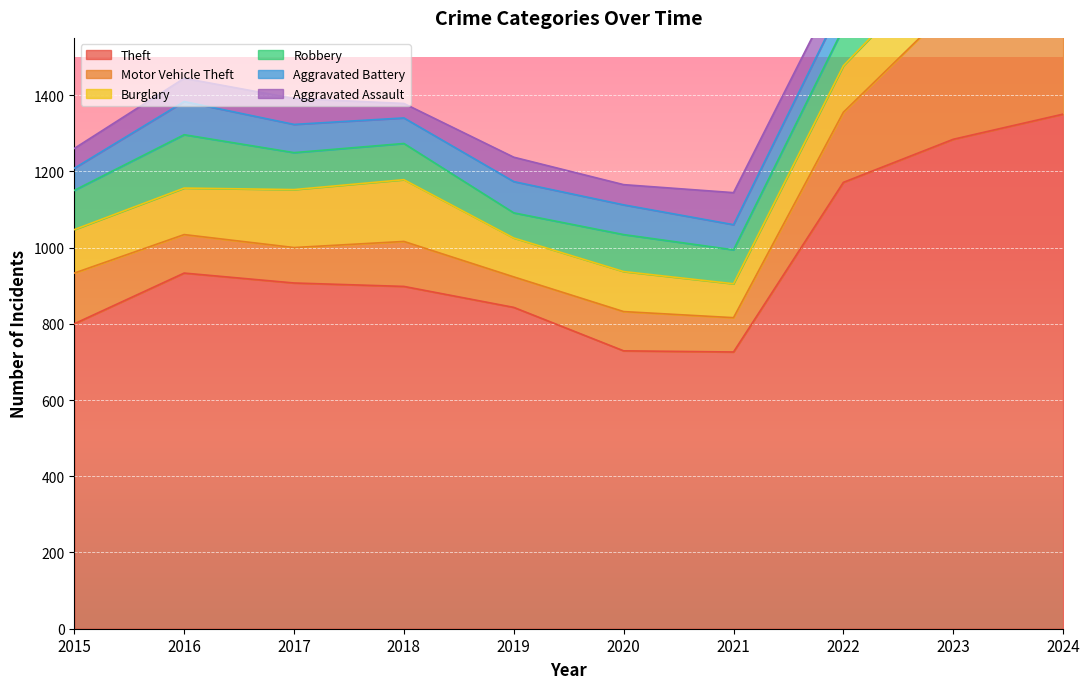

True or false: Aggravated Assault and Theft intersect in this chart.

False